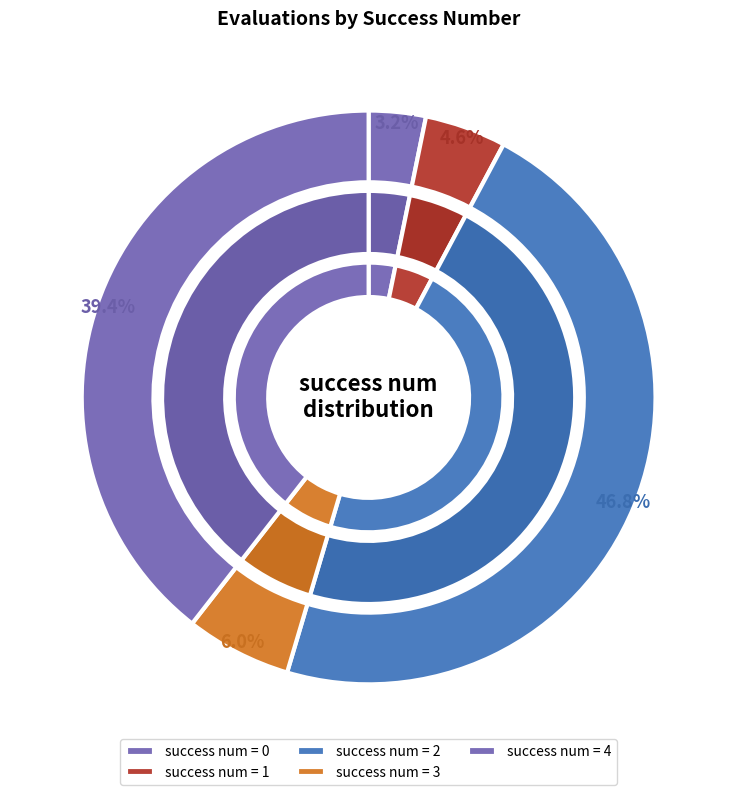

Which has a higher value, 1 or 4?

4